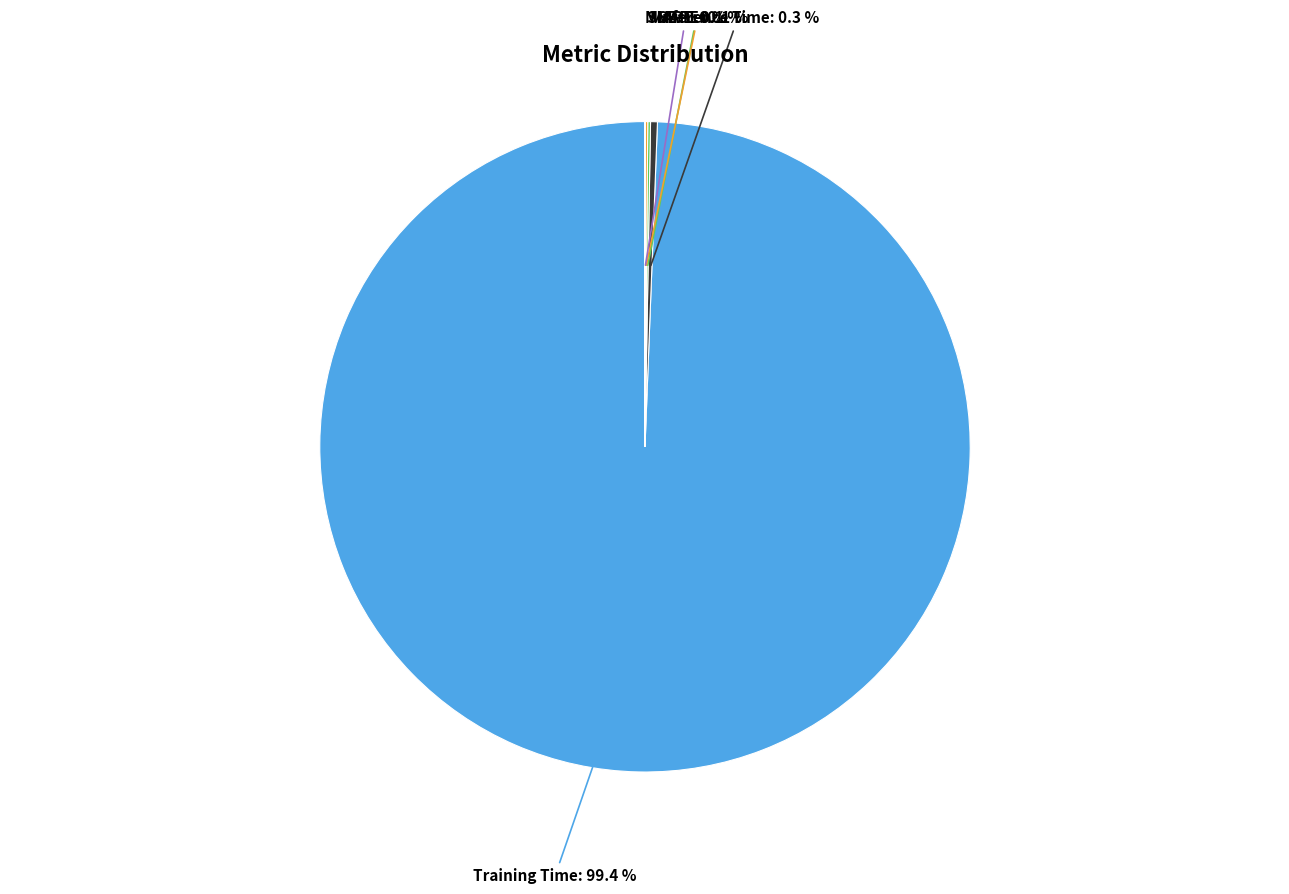

Does Training Time represent more than half of the total?

Yes